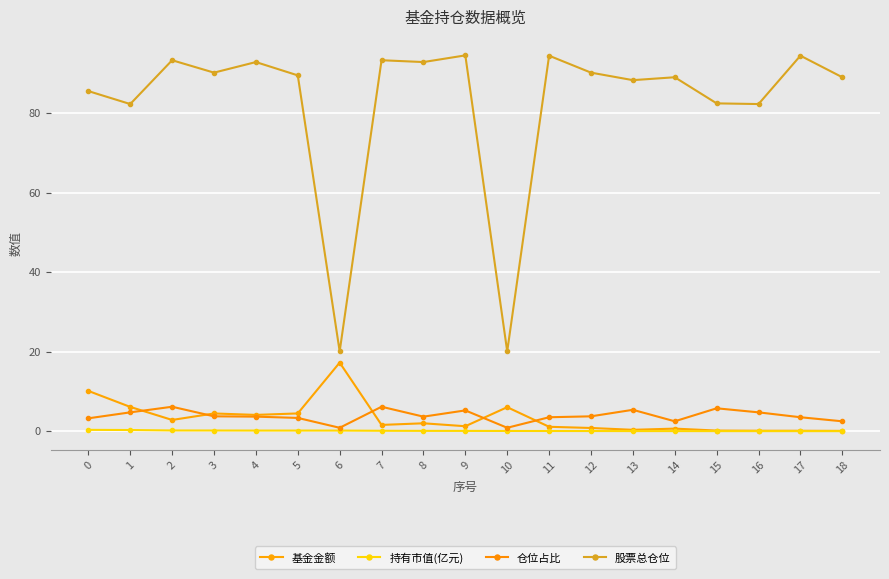

How many lines are shown in the chart?

4